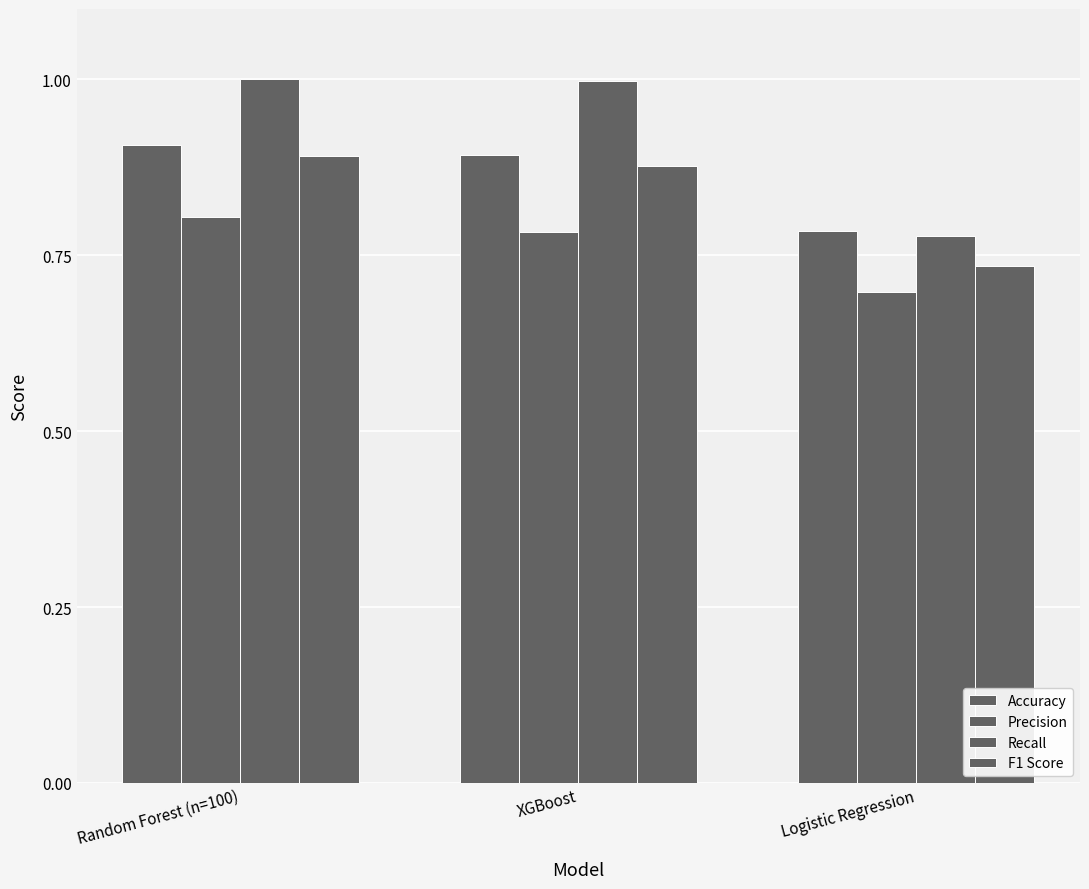

What is the value of the Accuracy bar at the 2nd from the left?

0.9